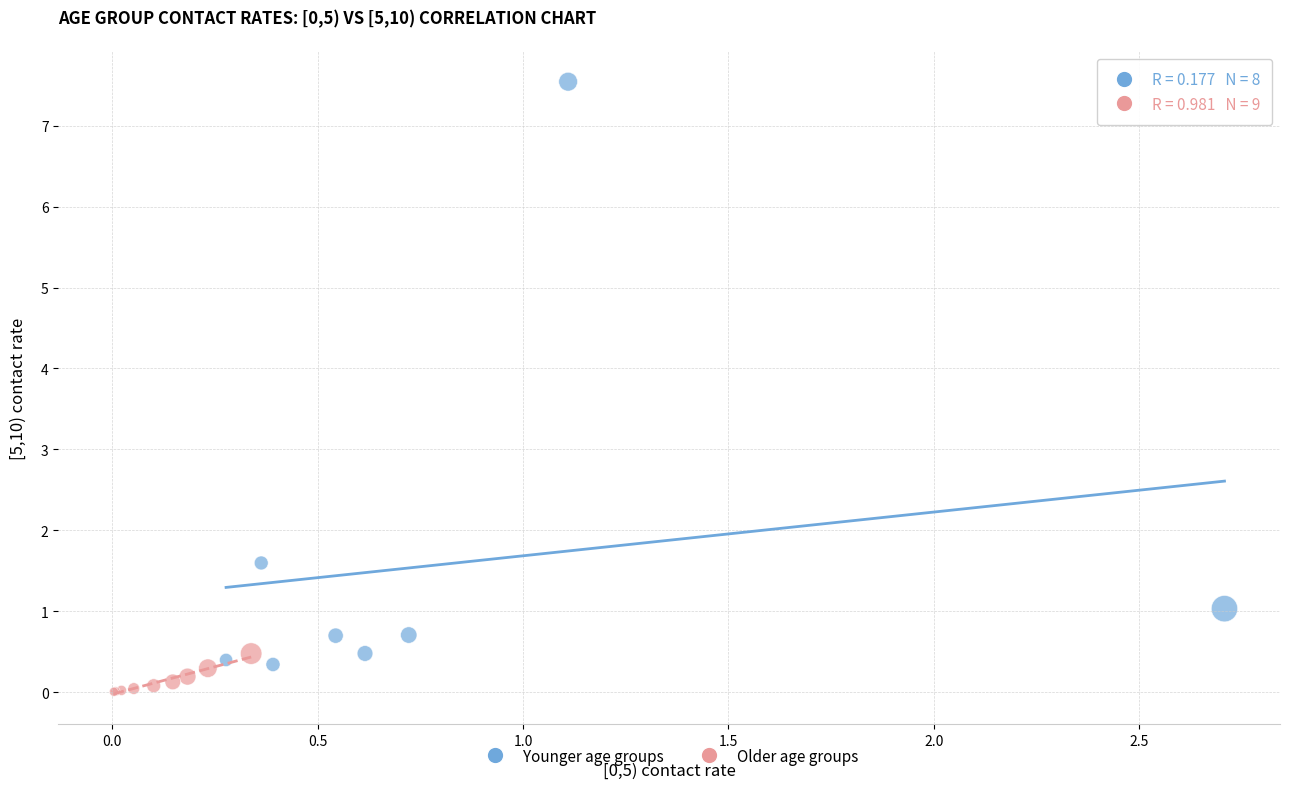

Which series has the largest Y range (max minus min)?

Younger age groups